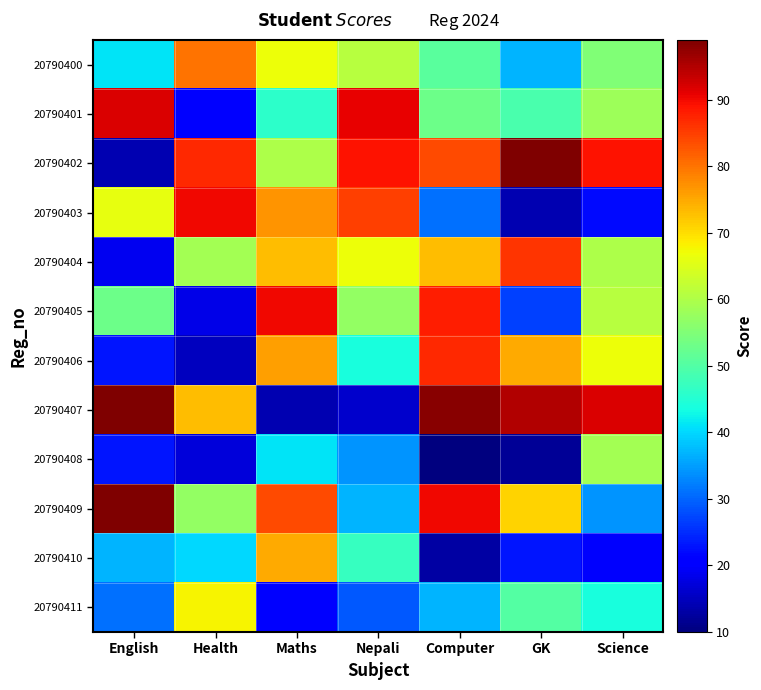

Reading left to right, transcribe all the data shown in this chart.

20790400: English=41	Health=80	Maths=67	Nepali=61	Computer=51	GK=37	Science=55
20790401: English=92	Health=21	Maths=46	Nepali=91	Computer=53	GK=49	Science=58
20790402: English=14	Health=87	Maths=60	Nepali=89	Computer=84	GK=99	Science=89
20790403: English=66	Health=90	Maths=77	Nepali=85	Computer=31	GK=14	Science=22
20790404: English=19	Health=59	Maths=73	Nepali=67	Computer=73	GK=86	Science=60
20790405: English=53	Health=18	Maths=90	Nepali=57	Computer=88	GK=27	Science=61
20790406: English=23	Health=15	Maths=76	Nepali=44	Computer=87	GK=75	Science=67
20790407: English=99	Health=73	Maths=14	Nepali=16	Computer=98	GK=95	Science=92
20790408: English=23	Health=17	Maths=41	Nepali=34	Computer=10	GK=12	Science=59
20790409: English=99	Health=57	Maths=84	Nepali=37	Computer=90	GK=71	Science=34
20790410: English=37	Health=40	Maths=75	Nepali=47	Computer=13	GK=23	Science=20
20790411: English=31	Health=68	Maths=21	Nepali=29	Computer=37	GK=50	Science=44